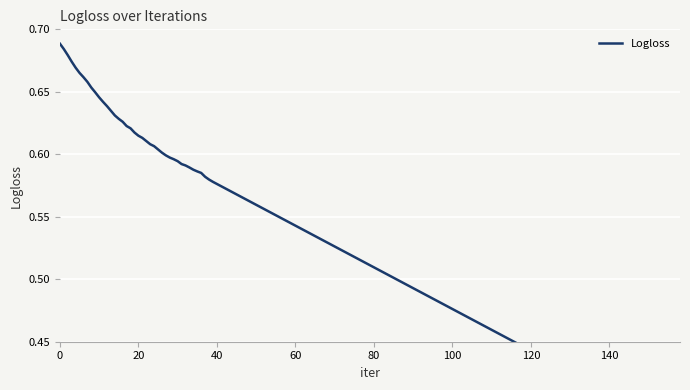

Reading right to left, extract all data points from this chart.

0.5	0.5	0.5	0.5	0.5	0.5	0.5	0.5	0.5	0.6	0.6	0.6	0.6	0.6	0.6	0.7